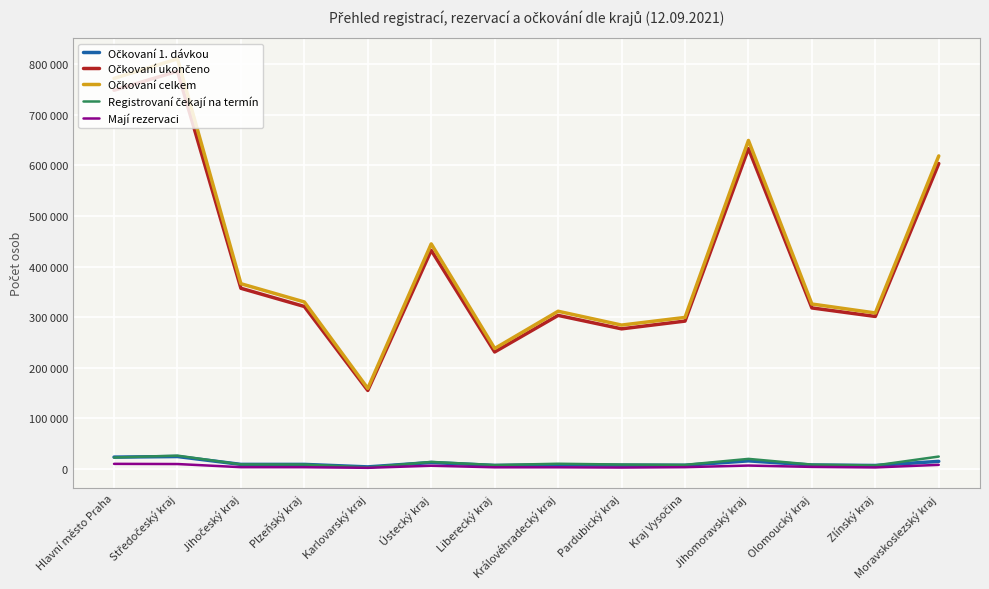

What position from the right is Středočeský kraj?

13